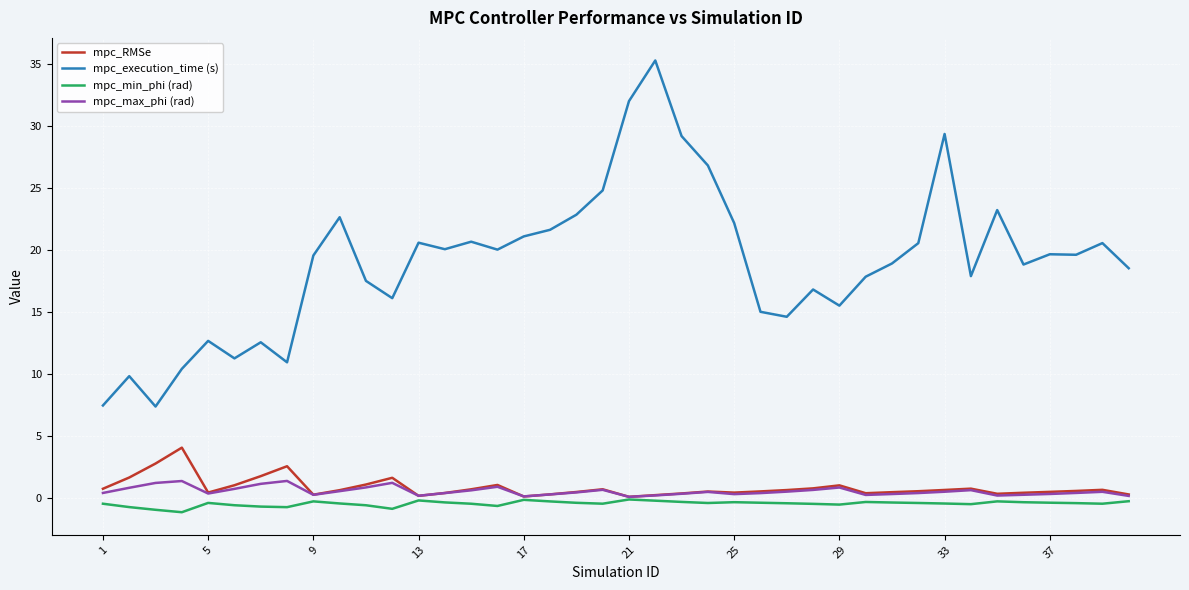

What is the minimum value for mpc_min_phi (rad)?

-1.1